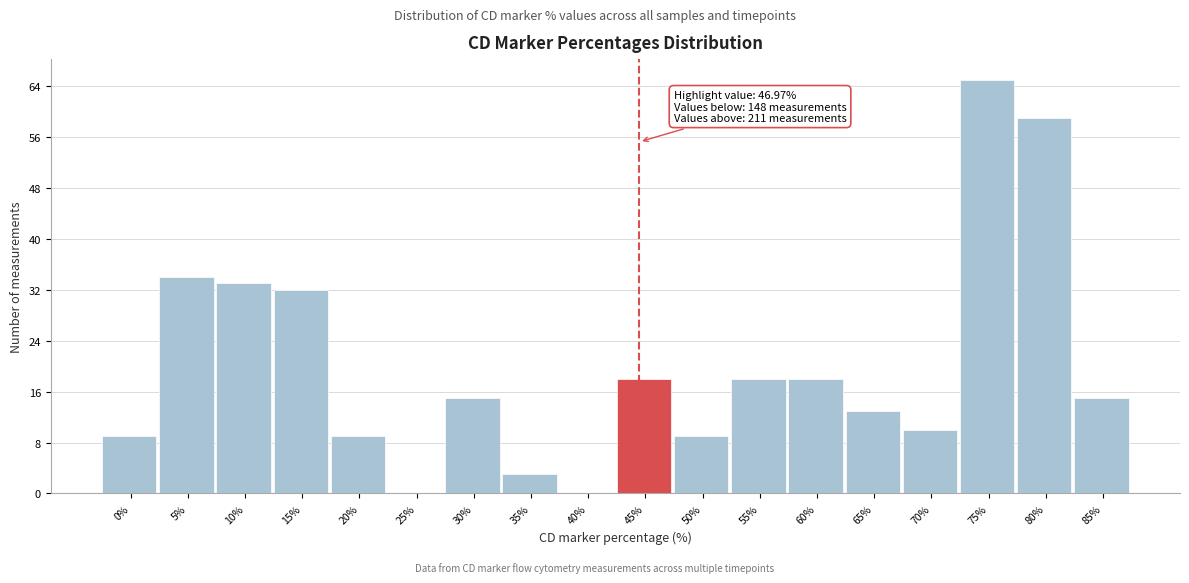

Reading left to right, what are all the values shown in this chart?

0%=9	5%=34	10%=33	15%=32	20%=9	25%=0	30%=15	35%=3	40%=0	45%=18	50%=9	55%=18	60%=18	65%=13	70%=10	75%=65	80%=59	85%=15